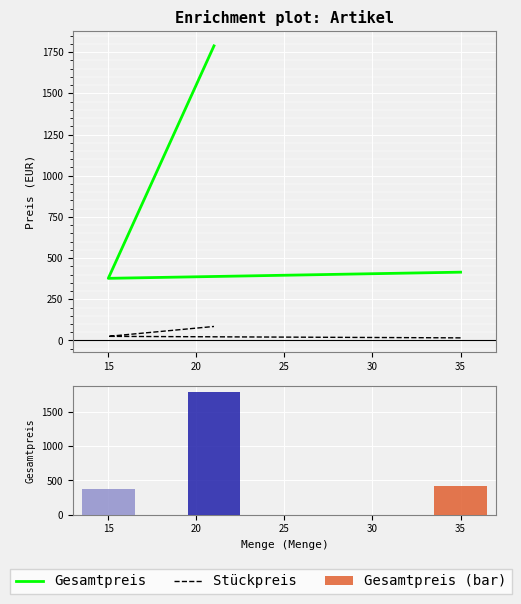

At how many categories does at least one series exceed 818?

1